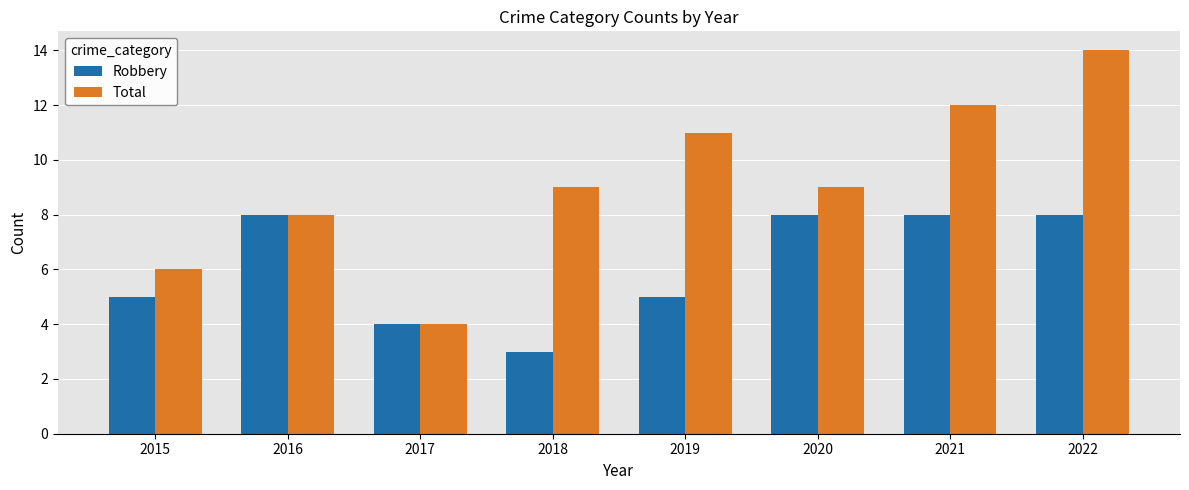

How many bars are there in each group?

2